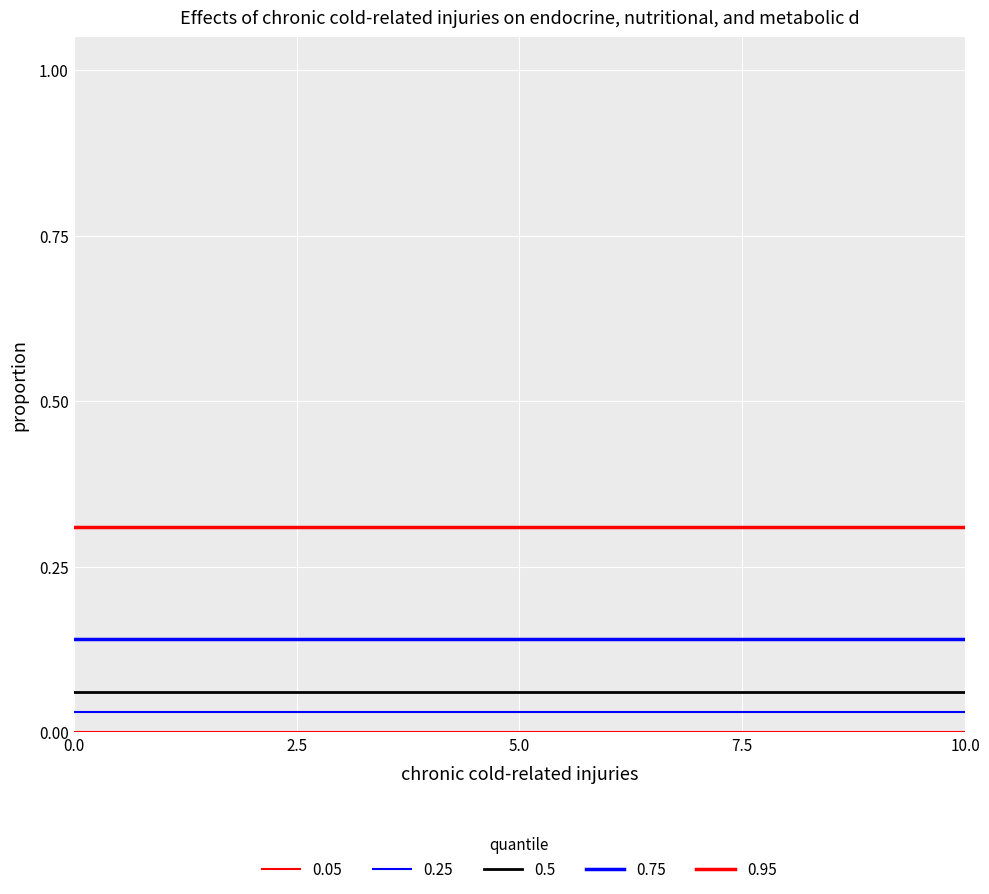

Reading left to right, list all the values displayed in this chart.

0.05: 0.0	0.0	0.0	0.0	0.0	0.0	0.0	0.0	0.0	0.0	0.0
0.25: 0.0	0.0	0.0	0.0	0.0	0.0	0.0	0.0	0.0	0.0	0.0
0.5: 0.1	0.1	0.1	0.1	0.1	0.1	0.1	0.1	0.1	0.1	0.1
0.75: 0.1	0.1	0.1	0.1	0.1	0.1	0.1	0.1	0.1	0.1	0.1
0.95: 0.3	0.3	0.3	0.3	0.3	0.3	0.3	0.3	0.3	0.3	0.3